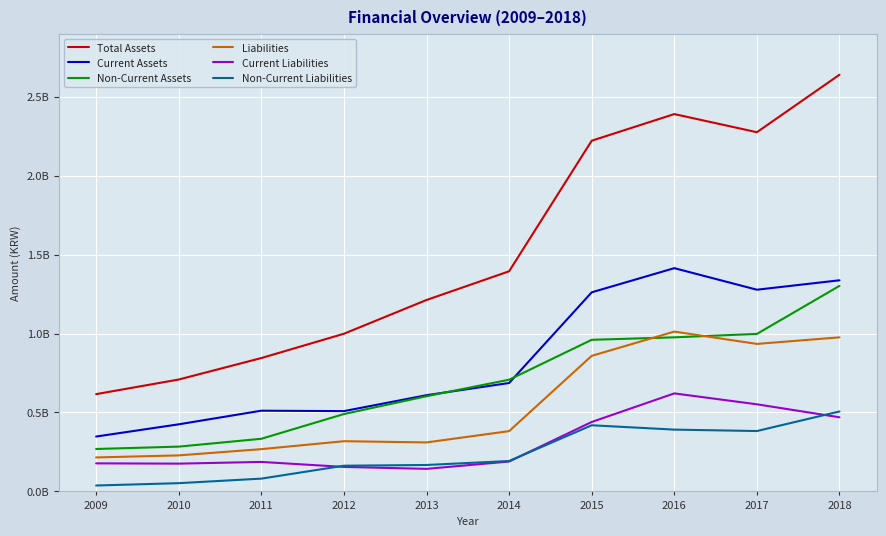

Is this an area chart (filled region under the line)?

No